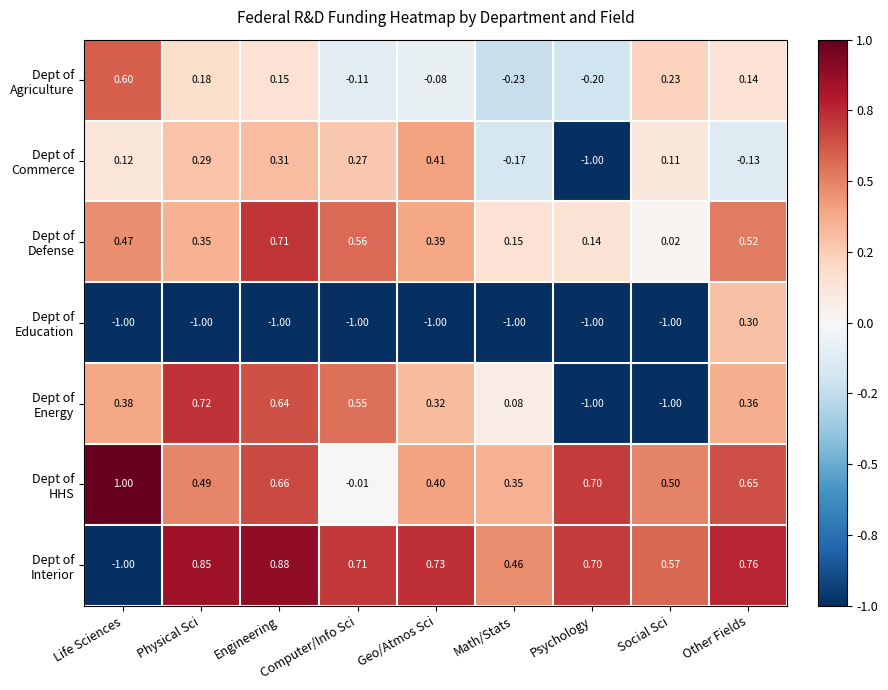

Which label corresponds to the largest value in the chart?

Life Sciences